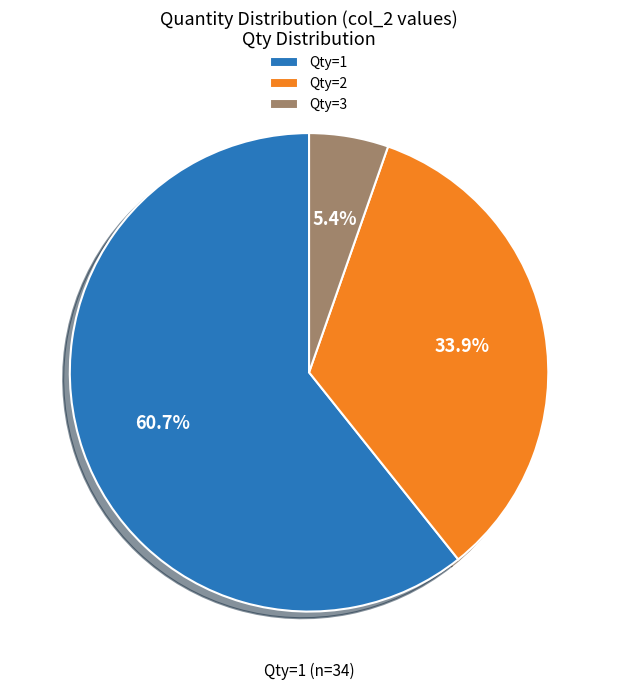

What portion of the pie excludes Qty=2?

66.1%